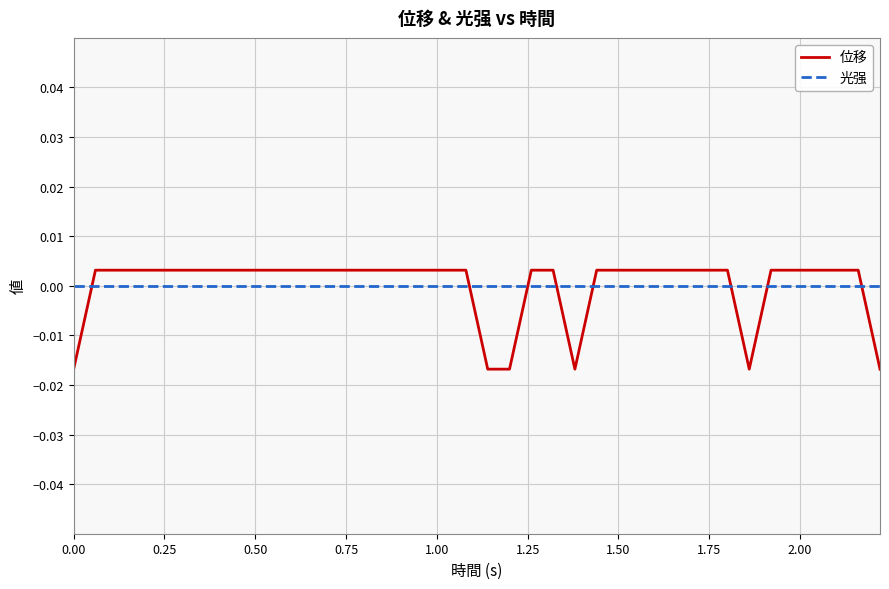

Which series has the largest range (max minus min)?

位移